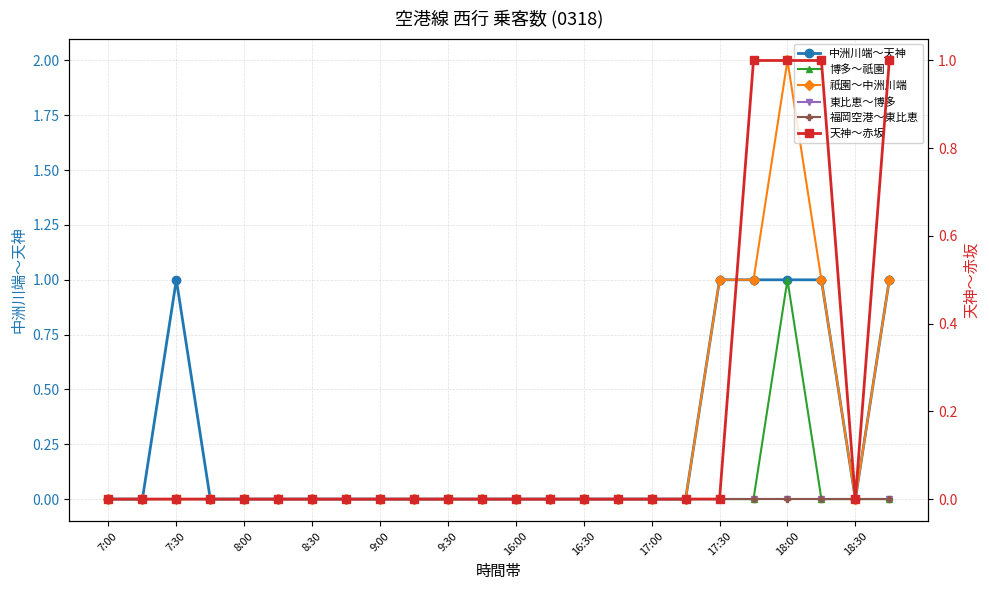

Reading left to right, transcribe all the data shown in this chart.

中洲川端～天神: 0	0	1	0	0	0	0	0	0	0	0	0	0	0	0	0	0	0	1	1	1	1	0	1
博多～祇園: 0	0	0	0	0	0	0	0	0	0	0	0	0	0	0	0	0	0	0	0	1	0	0	0
祇園～中洲川端: 0	0	0	0	0	0	0	0	0	0	0	0	0	0	0	0	0	0	1	1	2	1	0	1
東比恵～博多: 0	0	0	0	0	0	0	0	0	0	0	0	0	0	0	0	0	0	0	0	0	0	0	0
福岡空港～東比恵: 0	0	0	0	0	0	0	0	0	0	0	0	0	0	0	0	0	0	0	0	0	0	0	0
天神～赤坂: 0	0	0	0	0	0	0	0	0	0	0	0	0	0	0	0	0	0	0	1	1	1	0	1